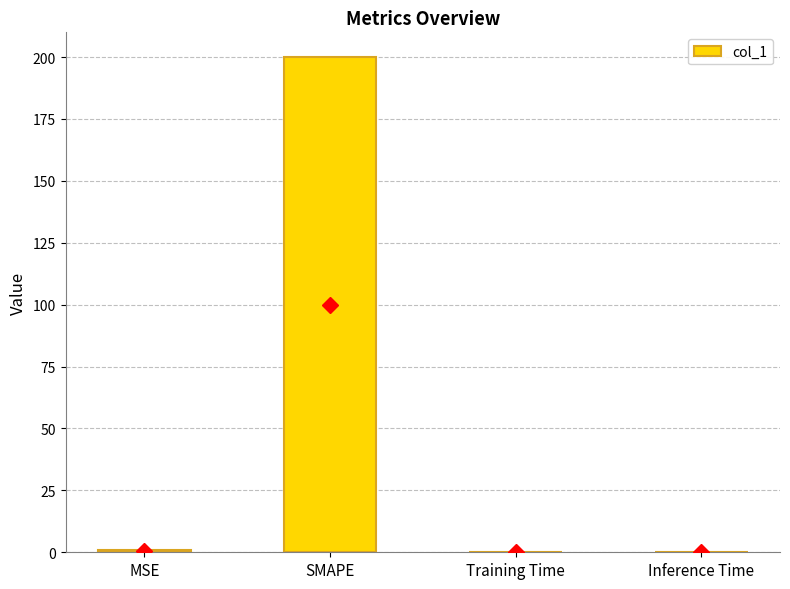

Which label corresponds to the largest value in the chart?

SMAPE